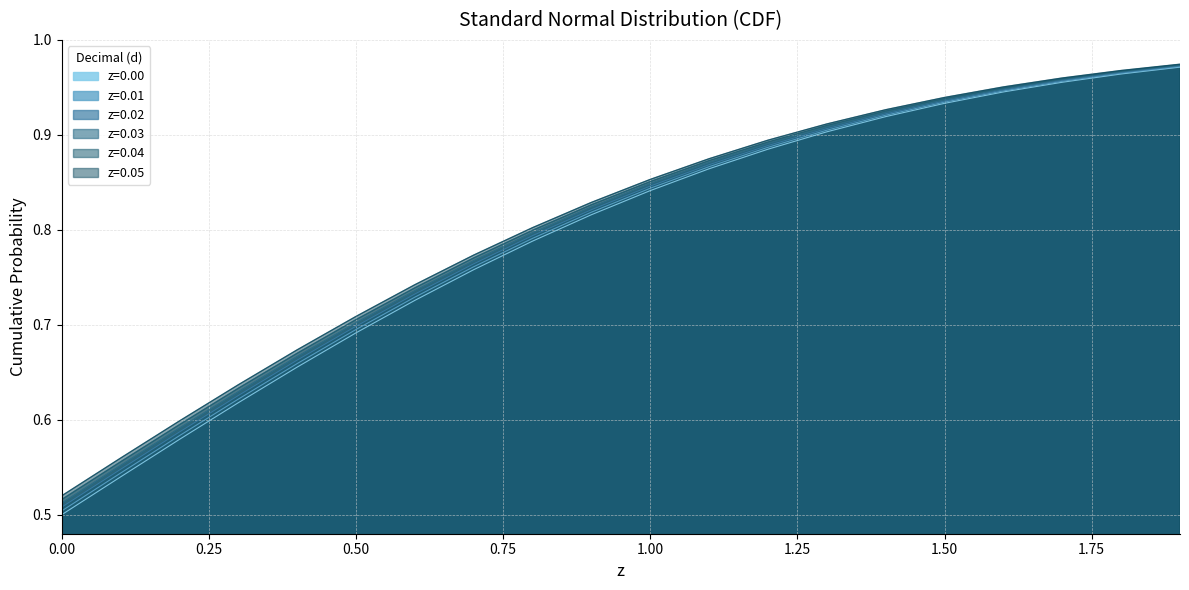

Which label corresponds to the largest value in the chart?

1.9